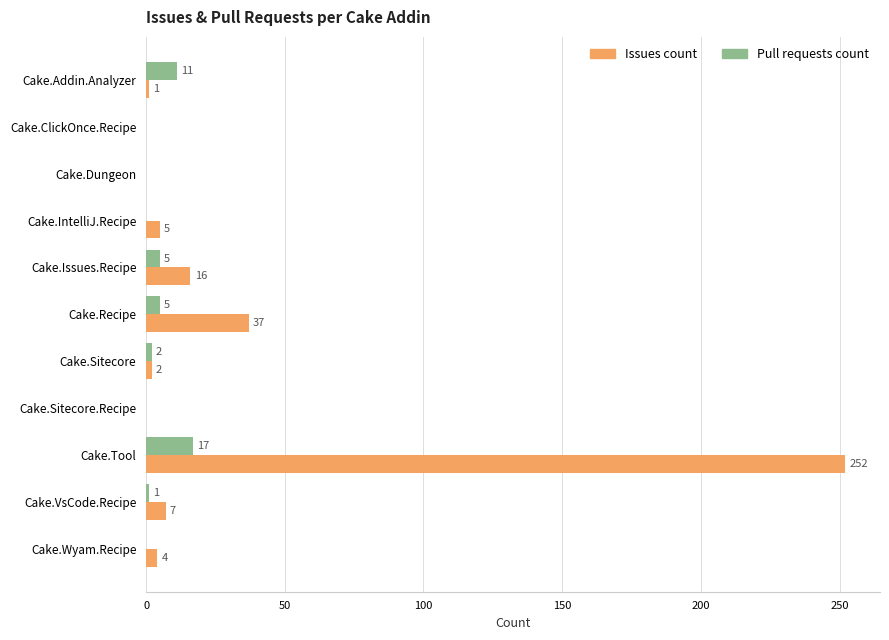

Which series has the largest total across all categories?

Issues count